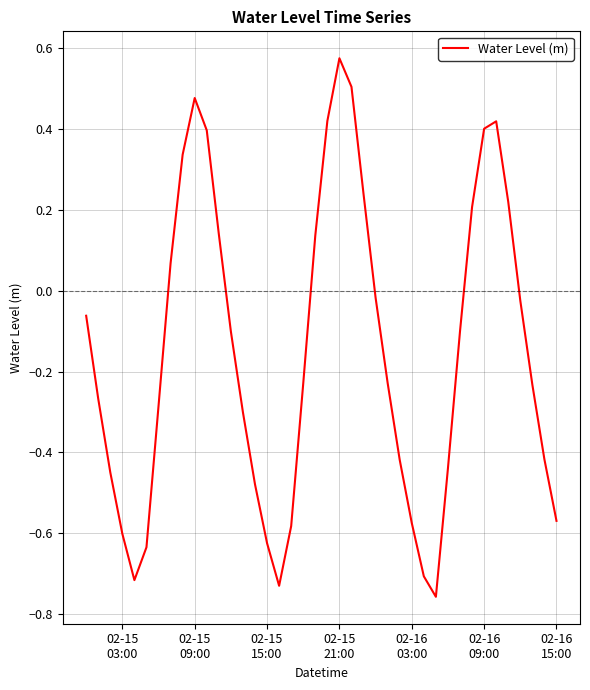

What is the difference between the maximum and minimum values?

1.3